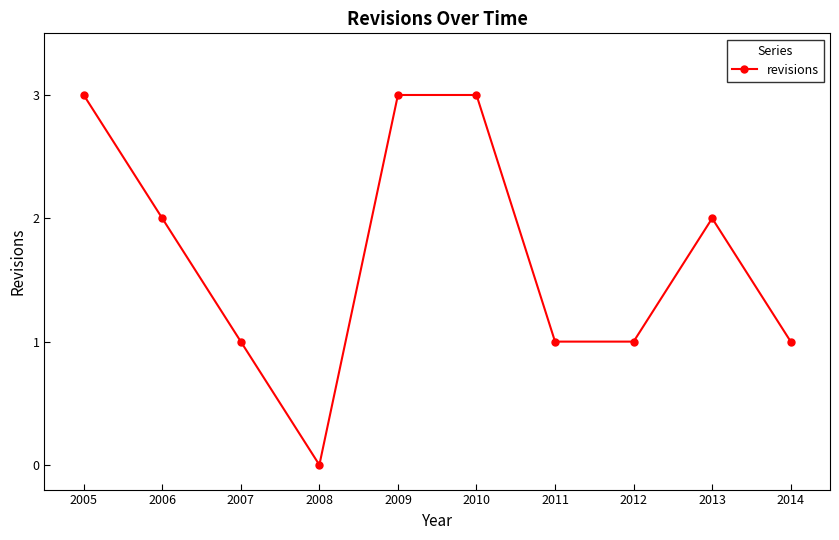

Is it true that the value at 2005 is 3?

True